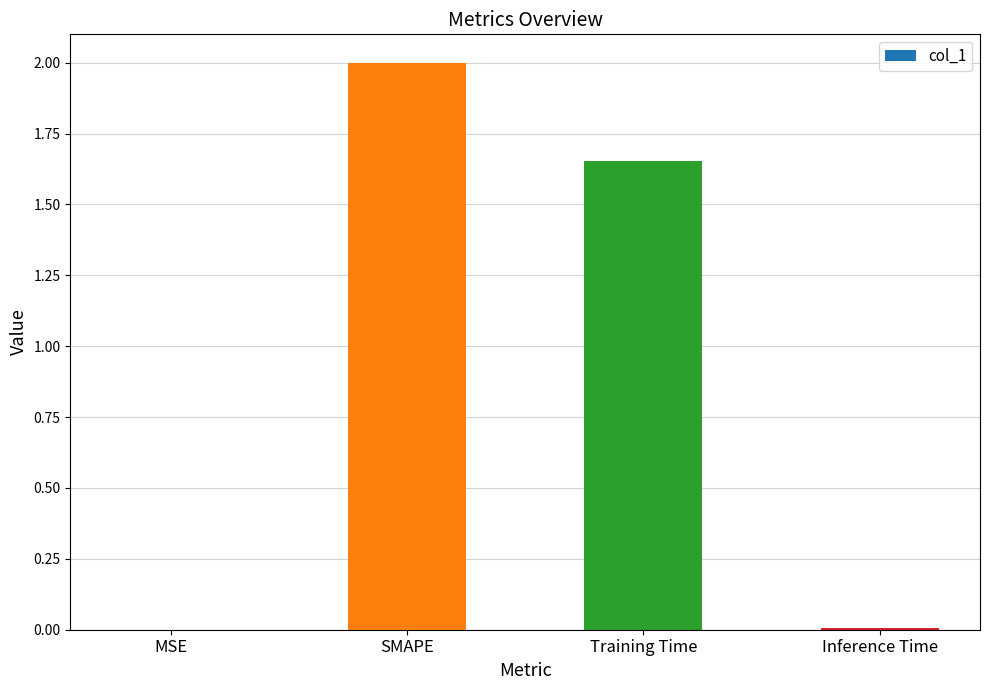

Are the bars grouped side by side (vs. stacked)?

No